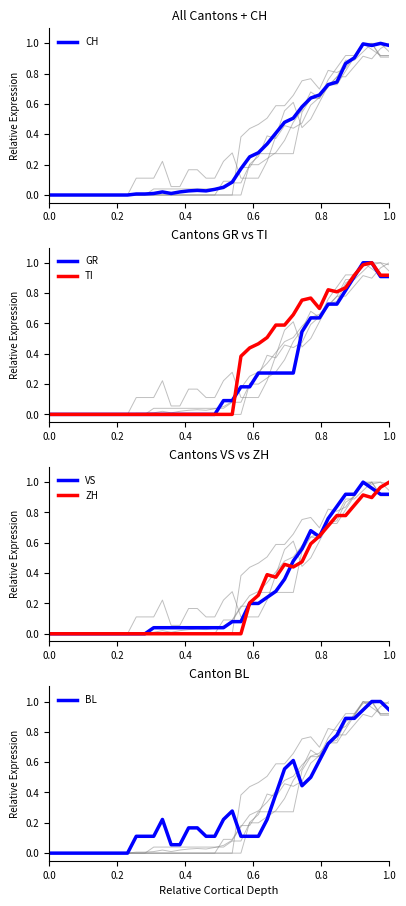

What is the highest value of the BL series?

1.0